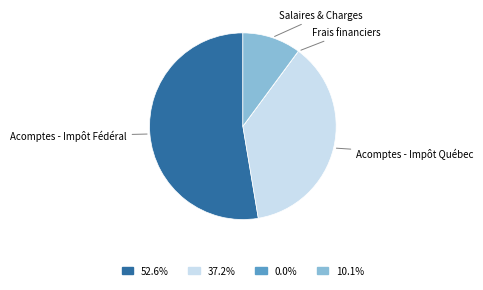

Is there a majority slice in this chart?

Yes